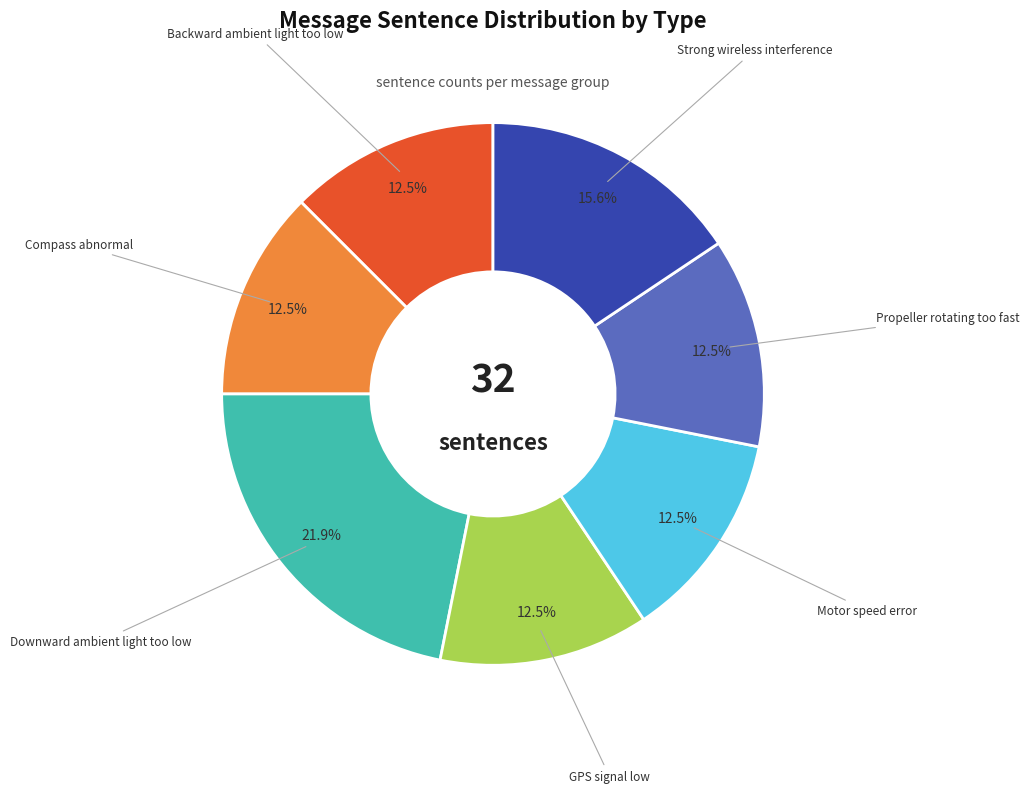

Is there any slice that represents more than half of the pie?

No